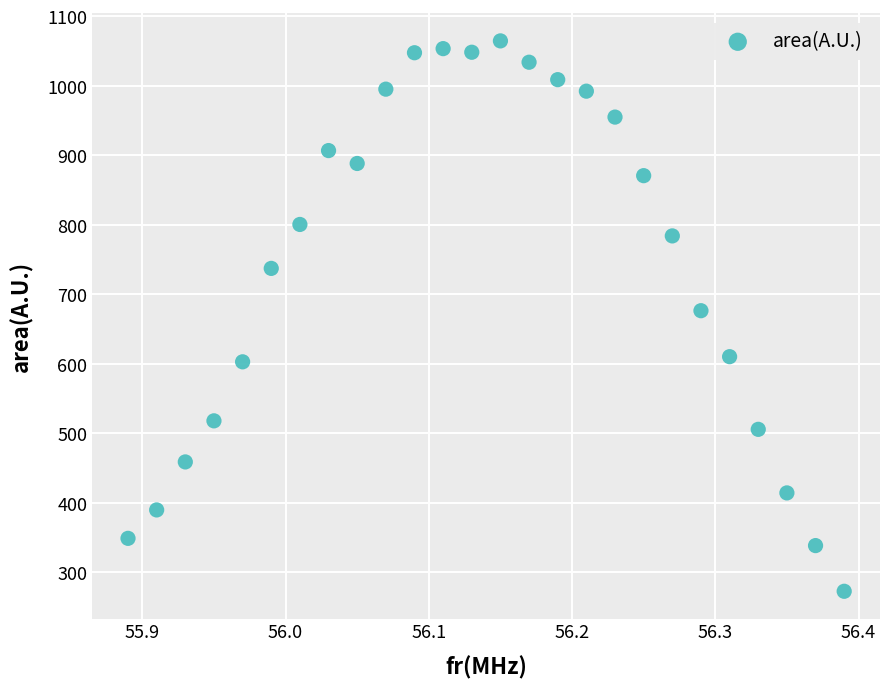

What is the range of Y values (max minus min)?

791.9